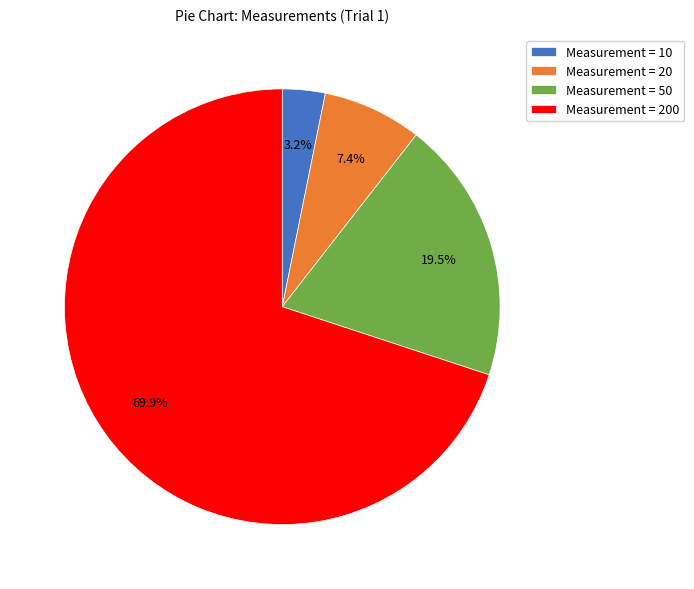

What portion of the pie excludes Measurement = 10?

96.8%